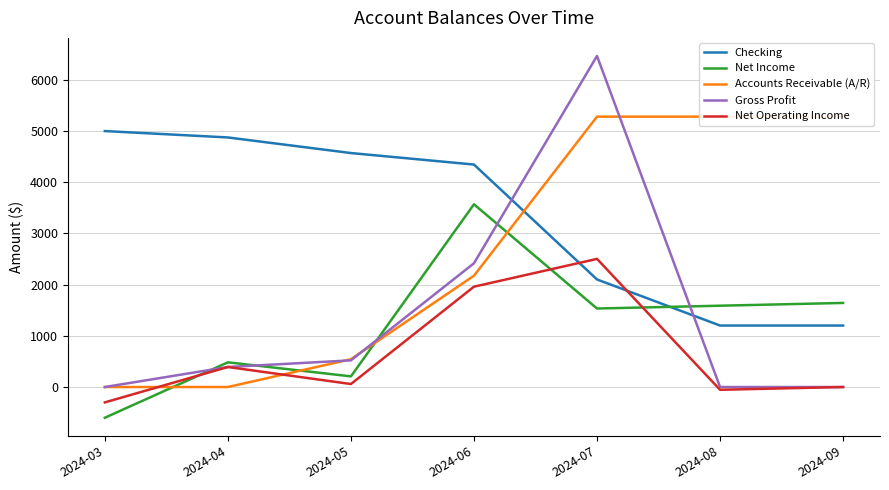

At which label does Net Operating Income reach its minimum?

2024-03